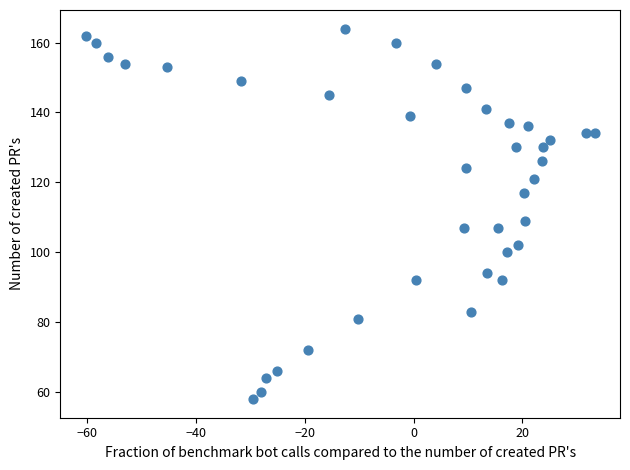

What is the range of Y values (max minus min)?

106